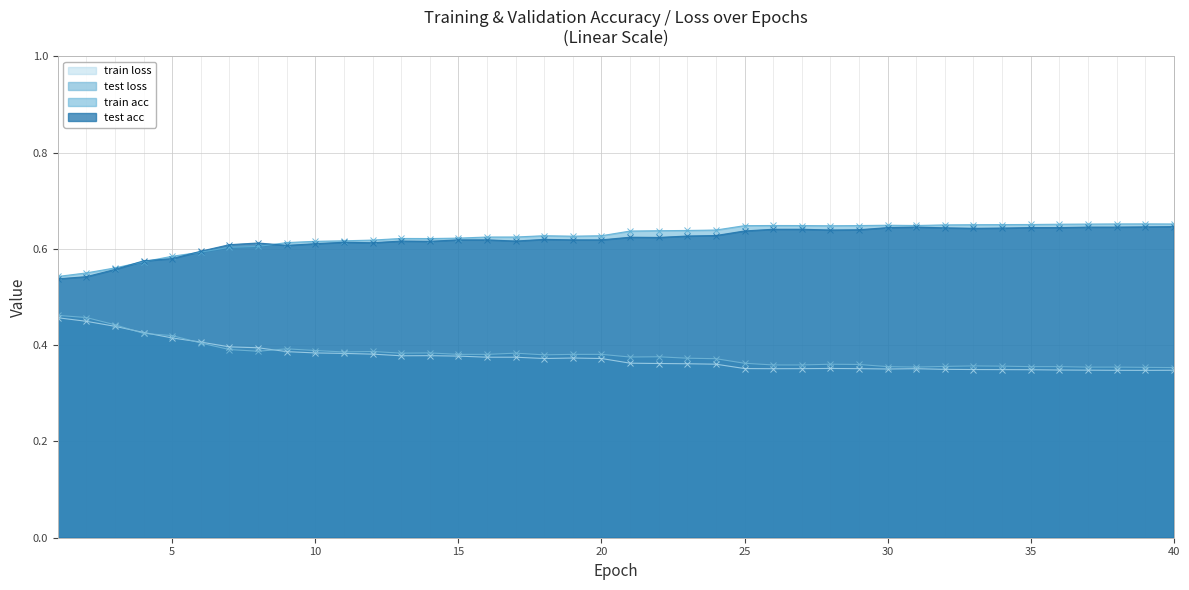

Does the chart display data point markers on the line(s)?

Yes